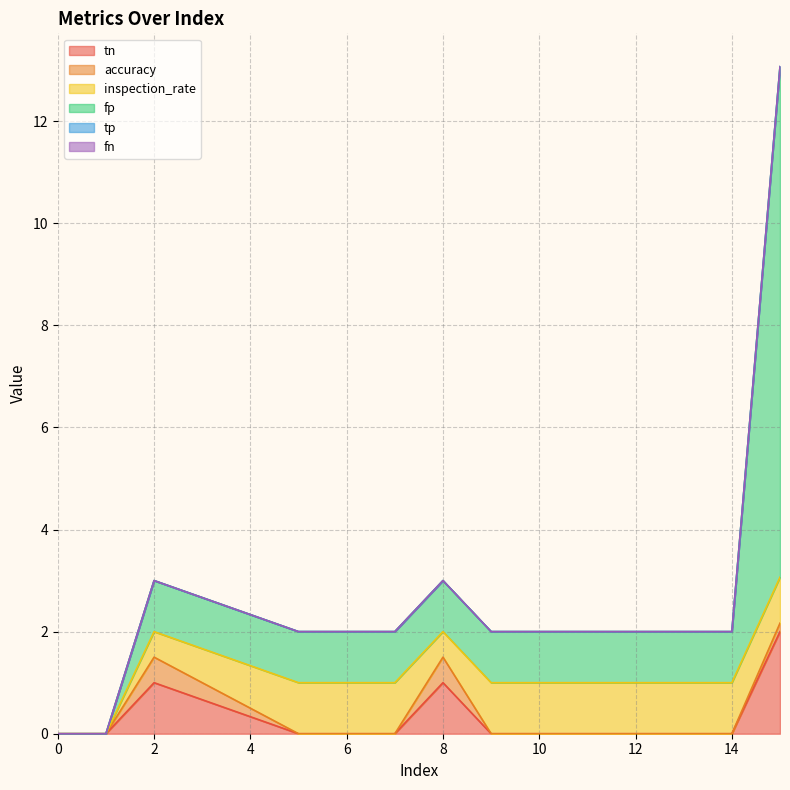

True or false: tp and tn cross at least once.

False